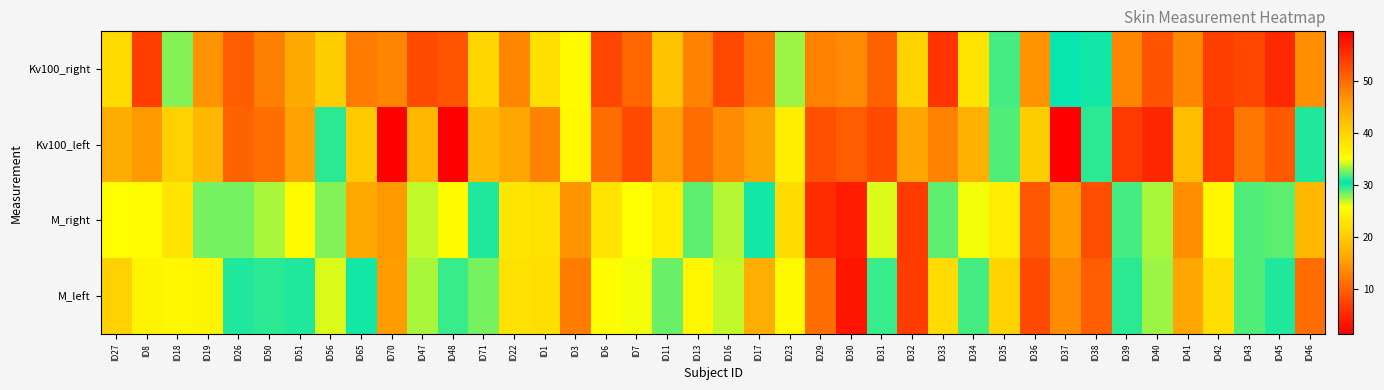

Reading left to right, transcribe all the data shown in this chart.

Kv100_right: ID27=21.9	ID8=6.9	ID18=28.1	ID19=14.5	ID26=9.6	ID50=12.6	ID51=16.5	ID56=20.4	ID65=48.4	ID70=47.7	ID47=8.0	ID48=9.1	ID71=21.5	ID22=13.2	ID1=22.3	ID3=25.3	ID6=7.7	ID7=10.3	ID11=19.3	ID13=12.9	ID16=7.8	ID17=11.5	ID23=27.6	ID29=12.9	ID30=13.6	ID31=9.9	ID32=20.9	ID33=6.1	ID34=22.8	ID35=29.3	ID36=46.5	ID37=30.2	ID38=30.1	ID39=13.3	ID40=8.8	ID41=13.4	ID42=6.9	ID43=7.6	ID45=5.2	ID46=14.1
Kv100_left: ID27=16.6	ID8=15.0	ID18=20.8	ID19=18.1	ID26=10.1	ID50=11.3	ID51=15.6	ID56=29.6	ID65=20.2	ID70=59.5	ID47=18.1	ID48=1.4	ID71=18.2	ID22=16.1	ID1=12.9	ID3=25.1	ID6=11.0	ID7=7.9	ID11=15.5	ID13=11.0	ID16=13.8	ID17=15.8	ID23=24.1	ID29=8.5	ID30=9.7	ID31=8.1	ID32=16.1	ID33=12.8	ID34=17.2	ID35=29.0	ID36=40.6	ID37=59.3	ID38=31.2	ID39=6.5	ID40=4.9	ID41=18.8	ID42=6.3	ID43=11.9	ID45=9.3	ID46=29.9
M_right: ID27=25.9	ID8=25.6	ID18=22.9	ID19=32.6	ID26=28.3	ID50=27.4	ID51=25.3	ID56=28.1	ID65=16.3	ID70=14.8	ID47=26.9	ID48=25.4	ID71=29.9	ID22=37.9	ID1=22.6	ID3=14.4	ID6=22.9	ID7=25.8	ID11=23.7	ID13=32.2	ID16=27.3	ID17=30.8	ID23=21.9	ID29=5.3	ID30=3.9	ID31=26.6	ID32=6.6	ID33=28.8	ID34=26.1	ID35=23.8	ID36=9.3	ID37=15.1	ID38=8.3	ID39=31.7	ID40=27.4	ID41=14.1	ID42=35.9	ID43=32.0	ID45=28.8	ID46=18.1
M_left: ID27=20.8	ID8=24.6	ID18=24.9	ID19=24.6	ID26=29.9	ID50=31.3	ID51=30.0	ID56=26.6	ID65=30.8	ID70=15.2	ID47=27.3	ID48=29.5	ID71=28.4	ID22=38.4	ID1=22.5	ID3=12.5	ID6=25.5	ID7=26.0	ID11=28.5	ID13=36.0	ID16=26.9	ID17=44.0	ID23=25.2	ID29=11.0	ID30=3.3	ID31=29.5	ID32=6.8	ID33=21.8	ID34=29.2	ID35=21.1	ID36=8.0	ID37=13.7	ID38=9.6	ID39=31.2	ID40=27.5	ID41=16.1	ID42=38.5	ID43=28.9	ID45=29.8	ID46=11.1